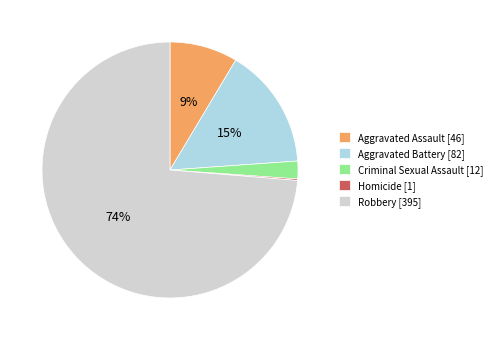

Is it true that Aggravated Assault is 3% of the pie?

False